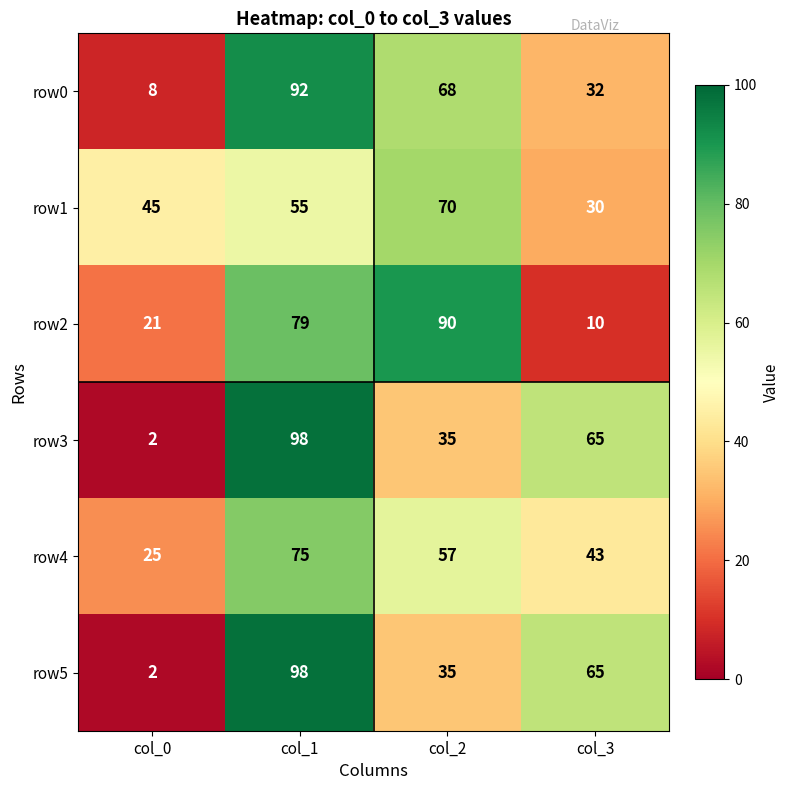

What is the difference between the highest and lowest values at col_0?

43